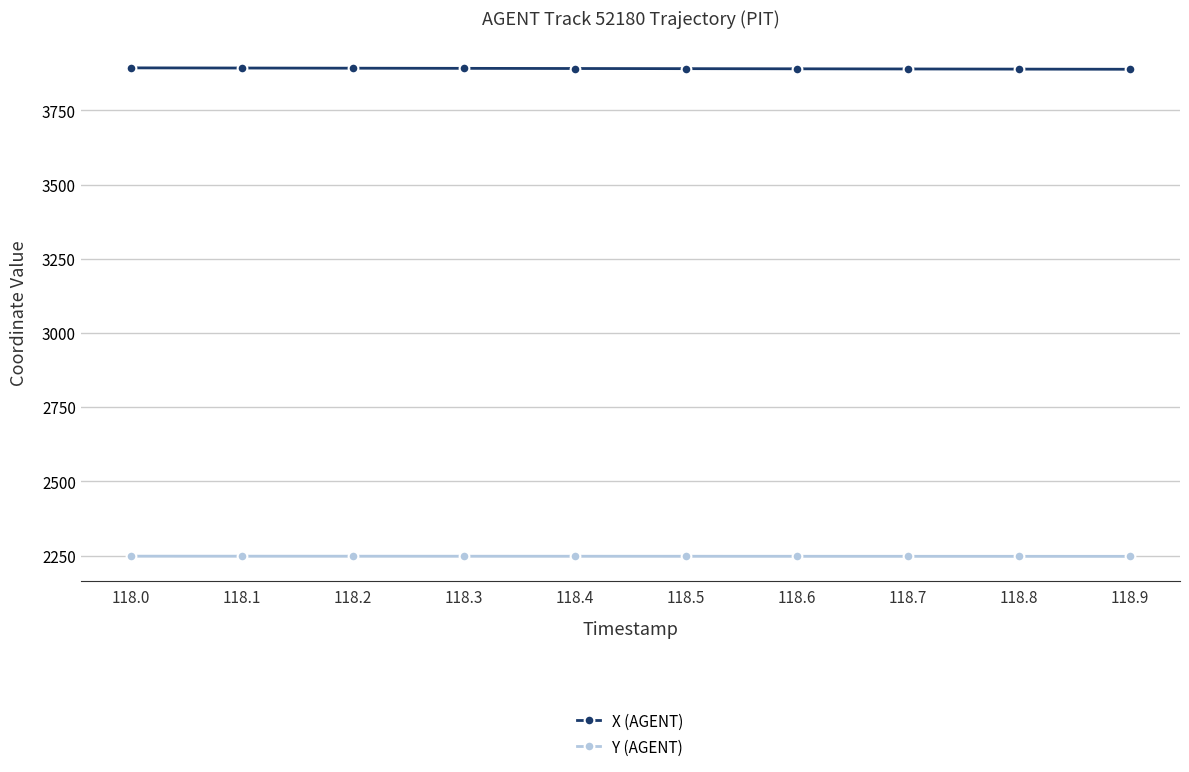

What are all the series names shown in the legend?

X (AGENT), Y (AGENT)